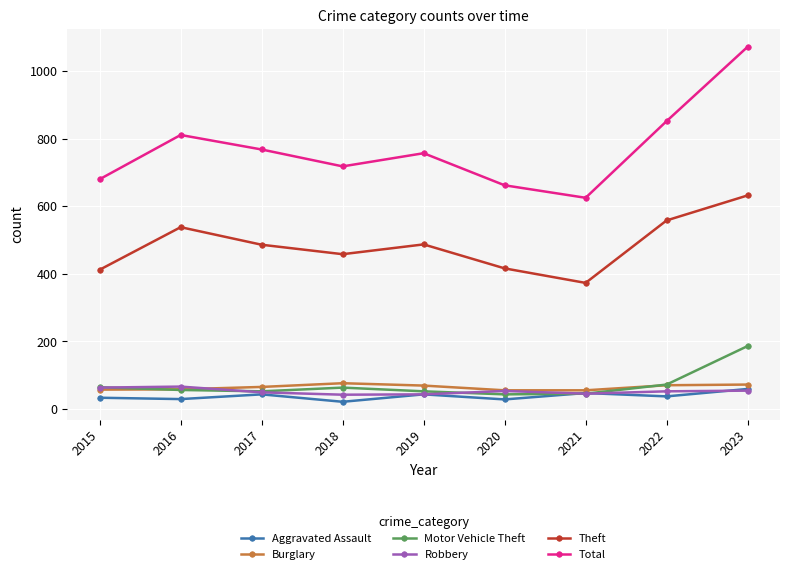

In Total, how many points are lower than both neighbors (excluding endpoints)?

2